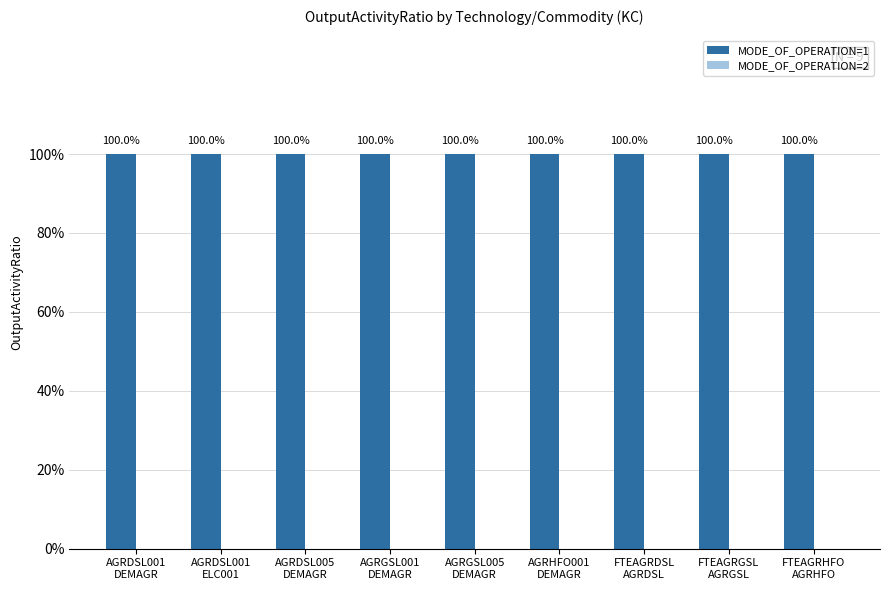

Reading left to right, transcribe all the data shown in this chart.

MODE_OF_OPERATION=1: AGRDSL001
DEMAGR=1	AGRDSL001
ELC001=1	AGRDSL005
DEMAGR=1	AGRGSL001
DEMAGR=1	AGRGSL005
DEMAGR=1	AGRHFO001
DEMAGR=1	FTEAGRDSL
AGRDSL=1	FTEAGRGSL
AGRGSL=1	FTEAGRHFO
AGRHFO=1
MODE_OF_OPERATION=2: AGRDSL001
DEMAGR=0	AGRDSL001
ELC001=0	AGRDSL005
DEMAGR=0	AGRGSL001
DEMAGR=0	AGRGSL005
DEMAGR=0	AGRHFO001
DEMAGR=0	FTEAGRDSL
AGRDSL=0	FTEAGRGSL
AGRGSL=0	FTEAGRHFO
AGRHFO=0